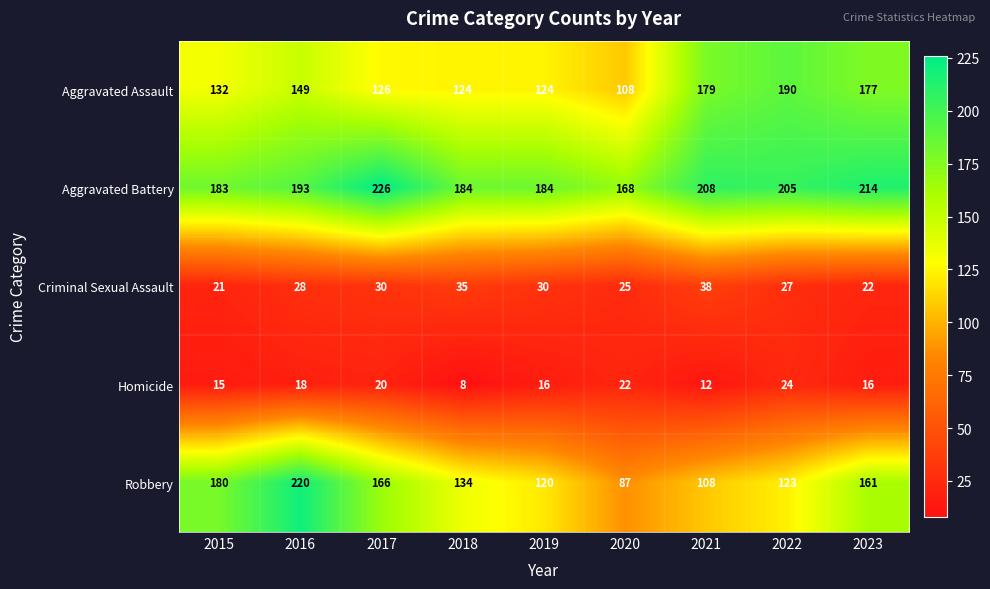

Count the number of categories in the chart.

9